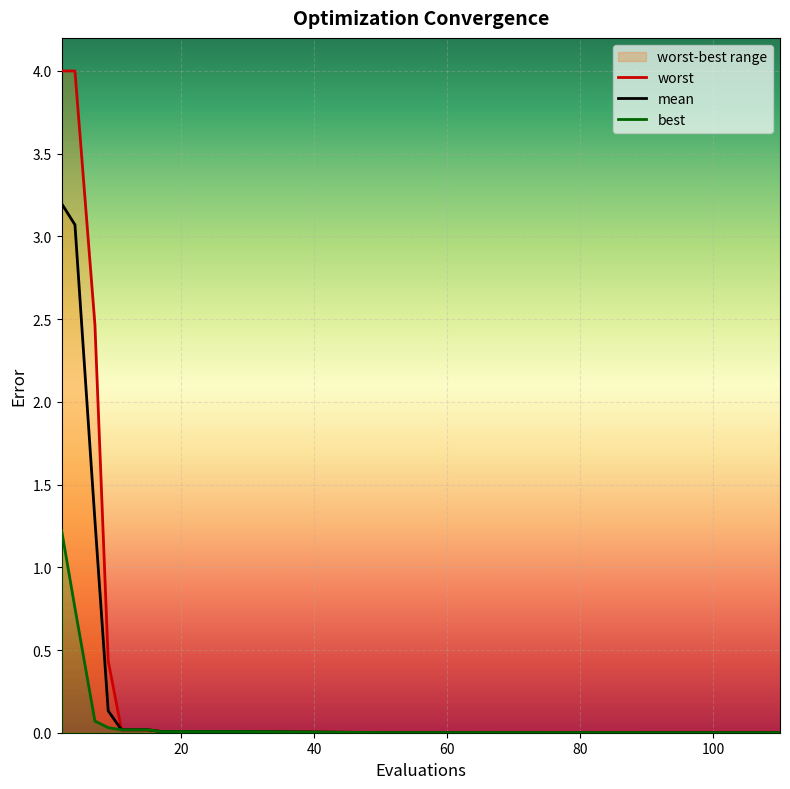

Is it true that worst equals 0.0 at 84?

False